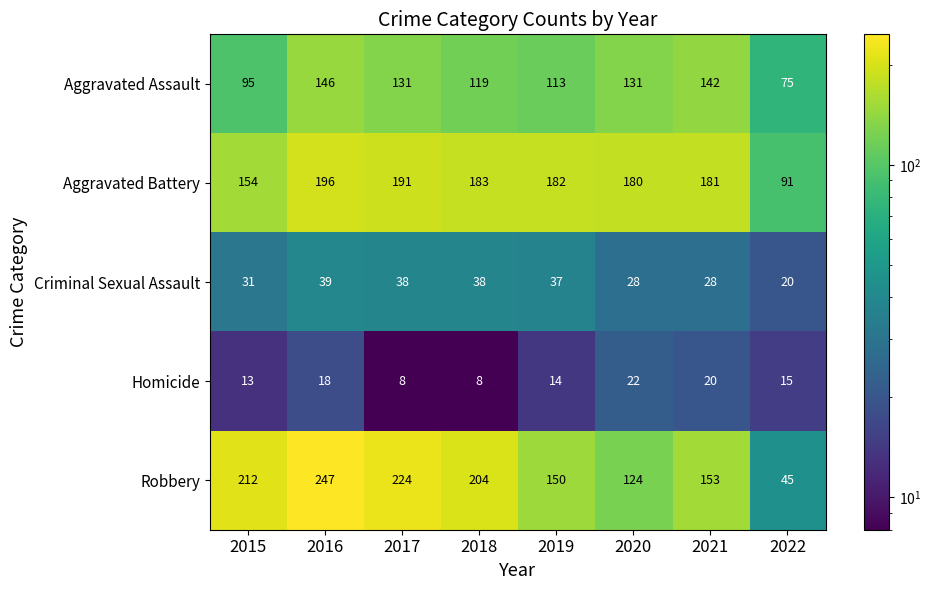

How many series are shown in this chart?

5